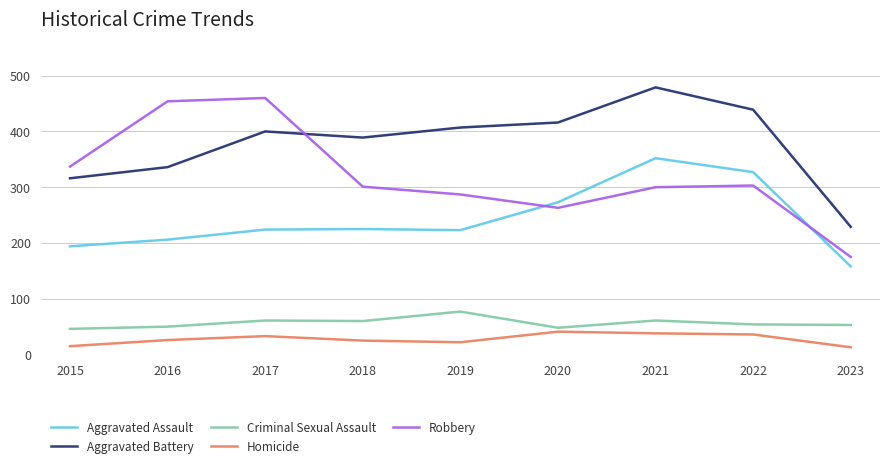

Which series has the widest spread of values?

Robbery